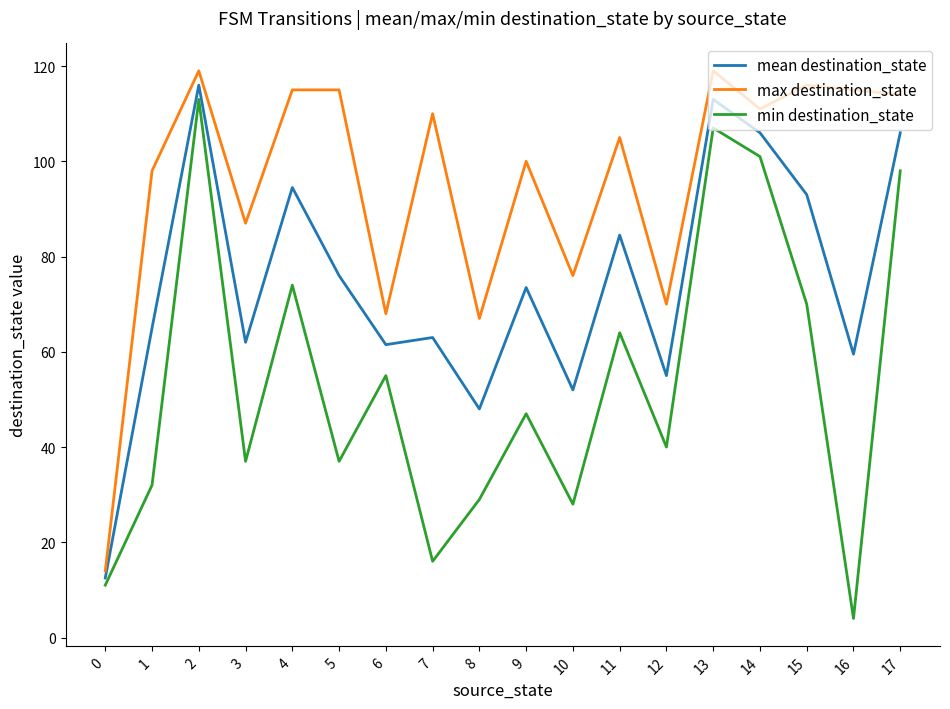

At 9, list the series in order from largest to smallest.

max destination_state, mean destination_state, min destination_state